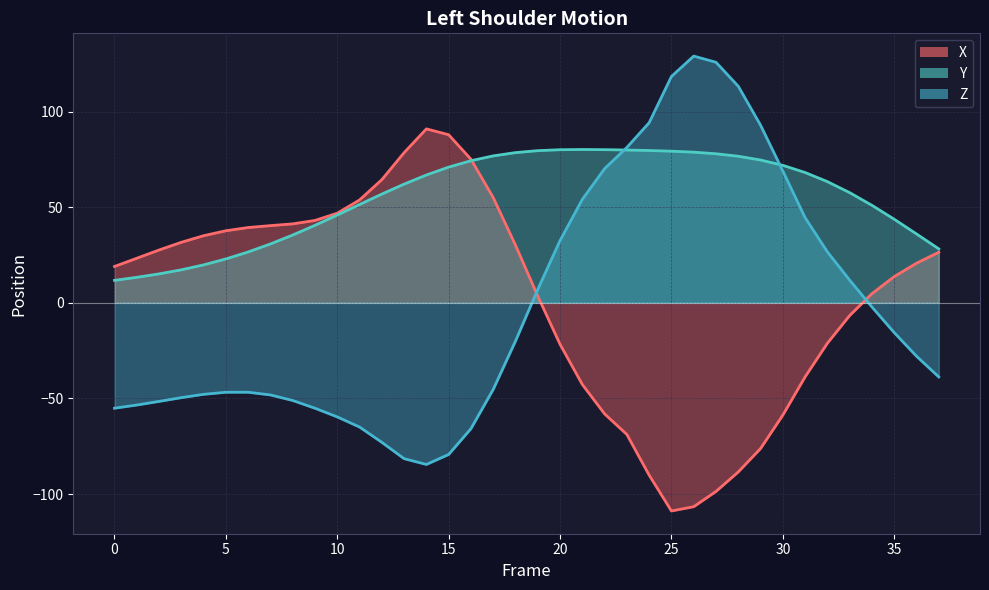

How many categories are shown in the chart?

38